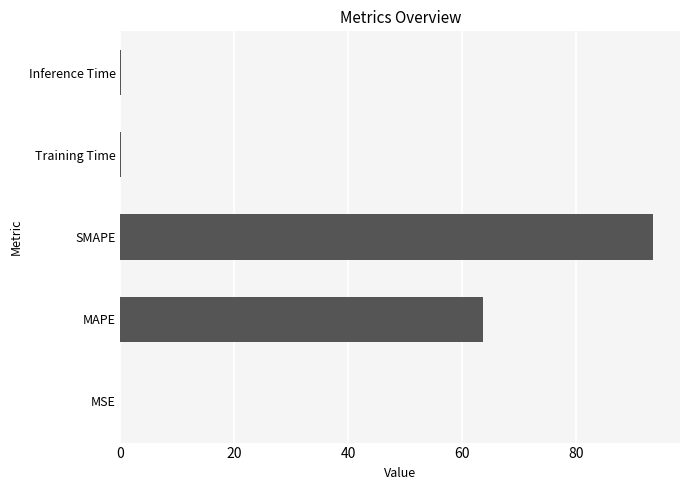

How many data points does each series have?

5